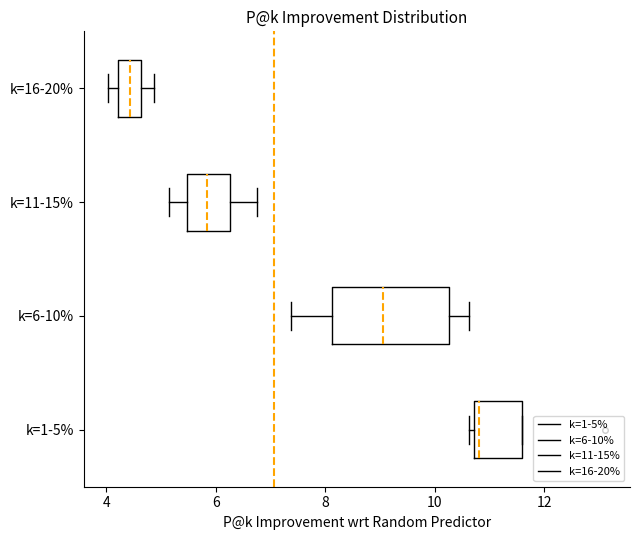

Reading bottom to top, read every box against the x-axis: the position of its median line, the range the box covers, and the ends of its whiskers. The values are not printed on the chart, so give them approximately, as read against the axis.

k=1-5%: median 10.8 (just right of the box's left edge), box 10.8 to 11.6, whiskers 10.6 to 11.6
k=6-10%: median 9.0, box 8.2 to 10.2, whiskers 7.4 to 10.6
k=11-15%: median 5.8, box 5.4 to 6.2, whiskers 5.2 to 6.8
k=16-20%: median 4.4, box 4.2 to 4.6, whiskers 4.0 to 4.8